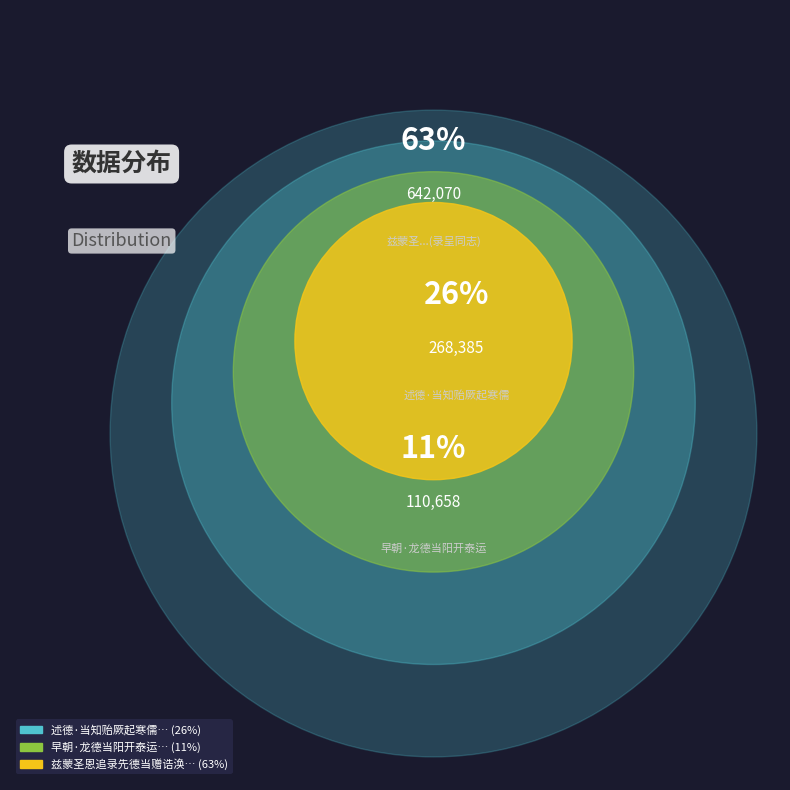

Is there any slice that represents more than half of the pie?

Yes